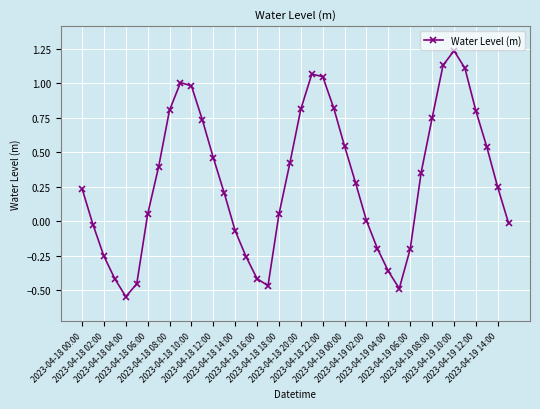

What is the difference between the second highest and minimum values?

1.7